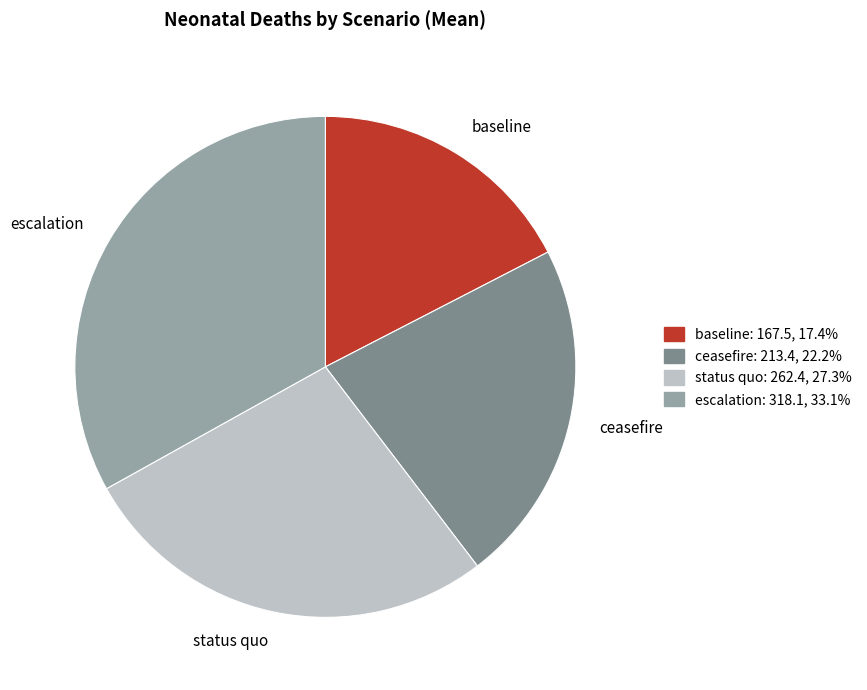

True or false: baseline accounts for 17% of the total.

True